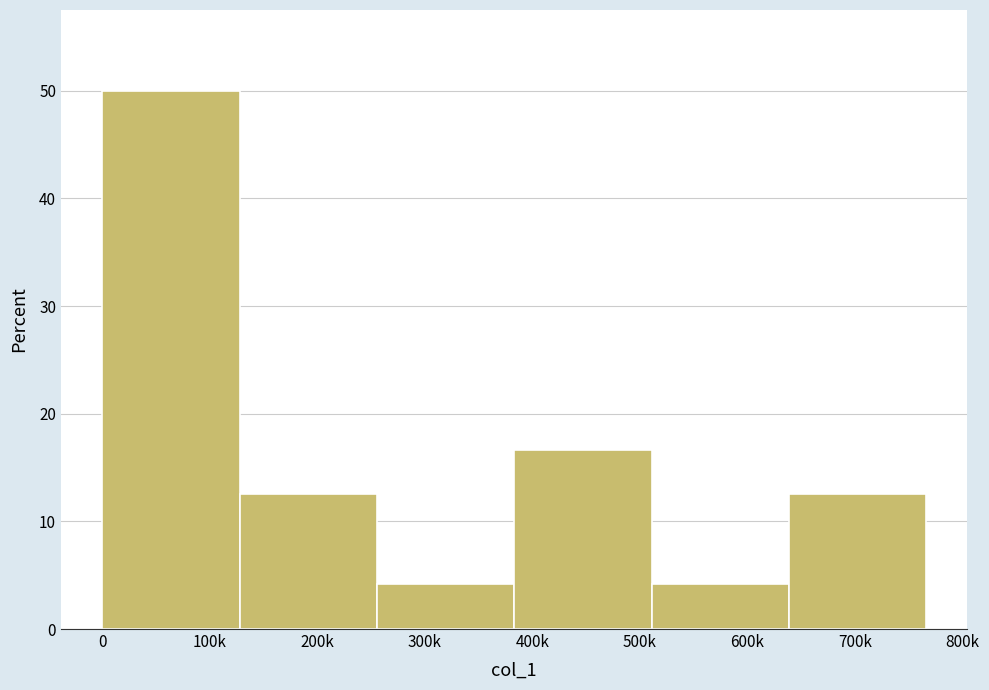

Reading left to right, extract all data points from this chart.

100k=50.0	200k=12.5	300k=4.2	400k=16.7	600k=4.2	700k=12.5